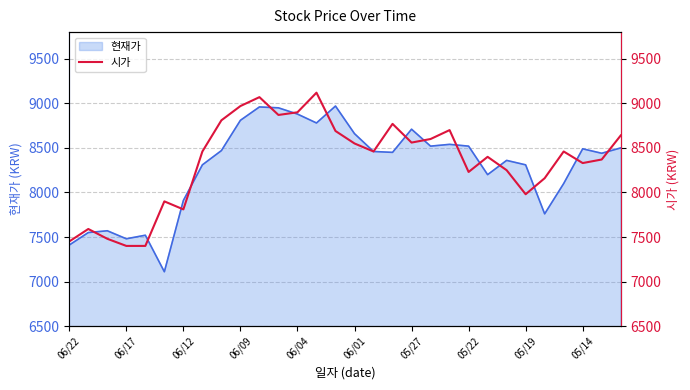

True or false: the data has more than 2 interior local peaks.

True